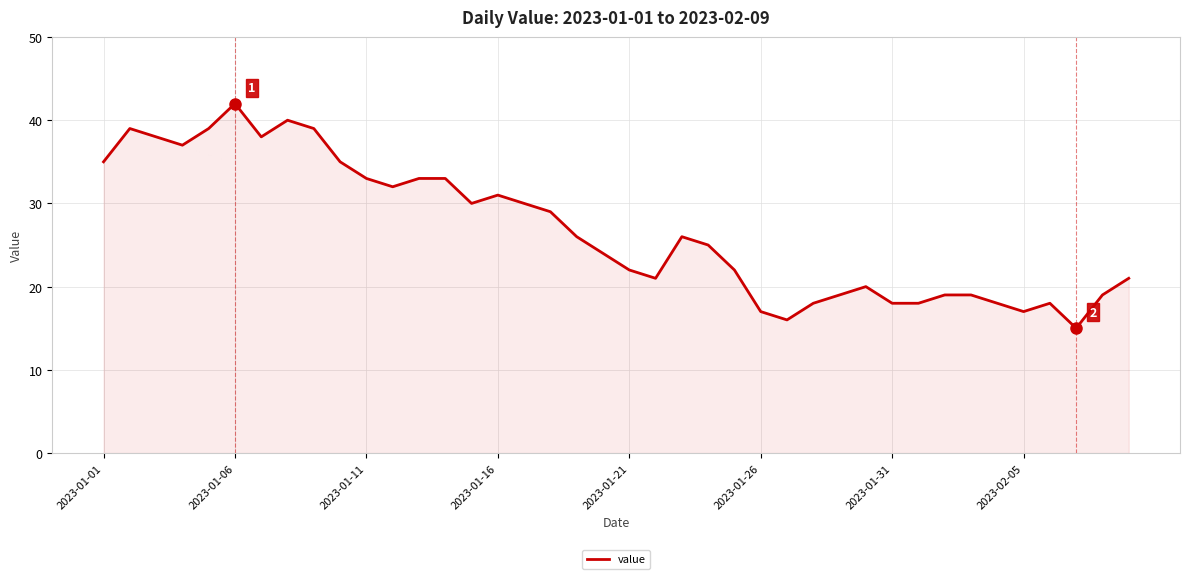

What is the maximum value shown in the chart?

42